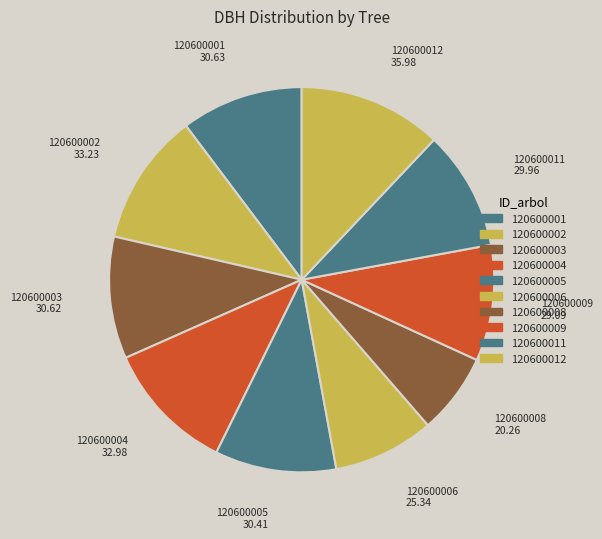

Count the number of slices in the pie.

10